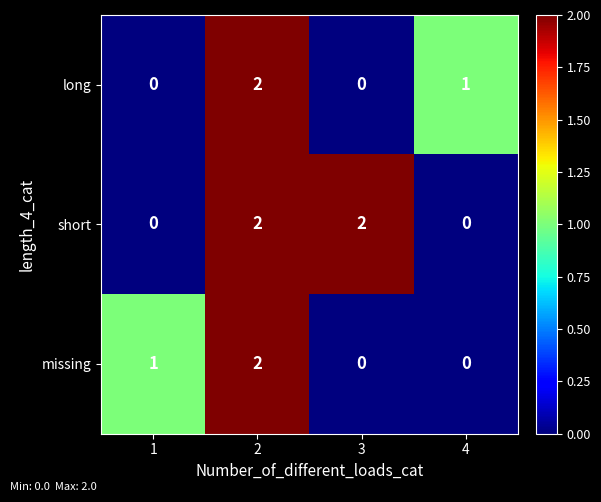

Count the number of data series in this chart.

3